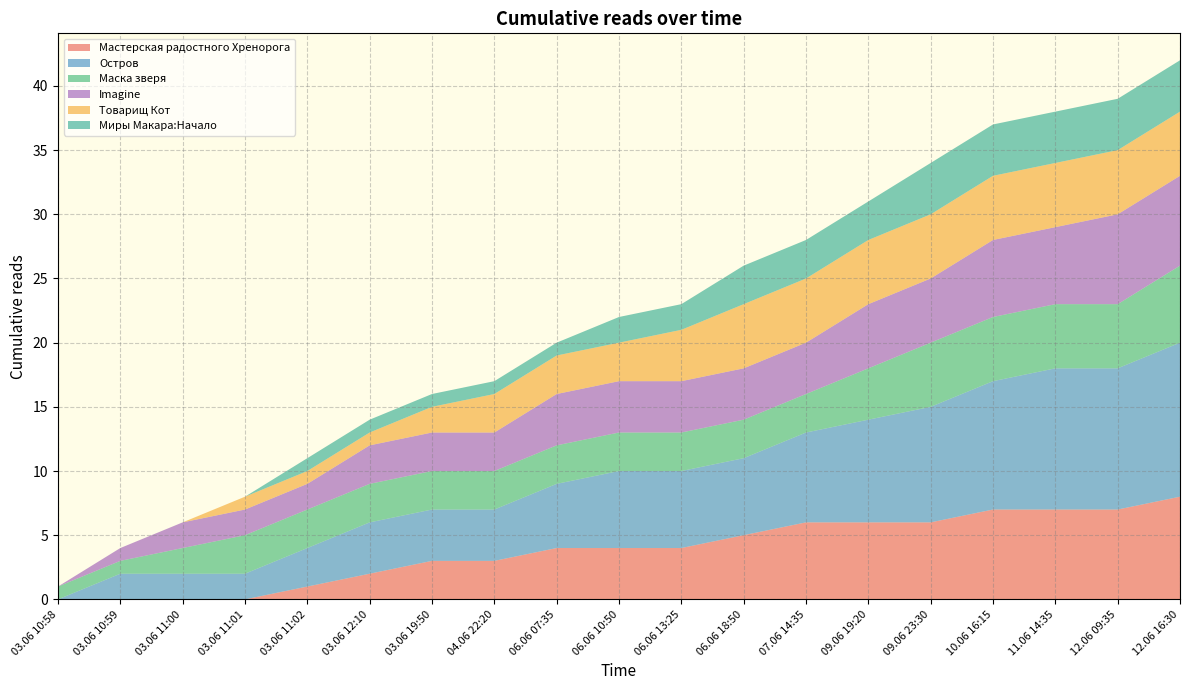

Reading left to right, extract all data points from this chart.

Мастерская радостного Хренорога: 03.06 10:58=0	03.06 10:59=0	03.06 11:00=0	03.06 11:01=0	03.06 11:02=1	03.06 12:10=2	03.06 19:50=3	04.06 22:20=3	06.06 07:35=4	06.06 10:50=4	06.06 13:25=4	06.06 18:50=5	07.06 14:35=6	09.06 19:20=6	09.06 23:30=6	10.06 16:15=7	11.06 14:35=7	12.06 09:35=7	12.06 16:30=8
Остров: 03.06 10:58=0	03.06 10:59=2	03.06 11:00=2	03.06 11:01=2	03.06 11:02=3	03.06 12:10=4	03.06 19:50=4	04.06 22:20=4	06.06 07:35=5	06.06 10:50=6	06.06 13:25=6	06.06 18:50=6	07.06 14:35=7	09.06 19:20=8	09.06 23:30=9	10.06 16:15=10	11.06 14:35=11	12.06 09:35=11	12.06 16:30=12
Маска зверя: 03.06 10:58=1	03.06 10:59=1	03.06 11:00=2	03.06 11:01=3	03.06 11:02=3	03.06 12:10=3	03.06 19:50=3	04.06 22:20=3	06.06 07:35=3	06.06 10:50=3	06.06 13:25=3	06.06 18:50=3	07.06 14:35=3	09.06 19:20=4	09.06 23:30=5	10.06 16:15=5	11.06 14:35=5	12.06 09:35=5	12.06 16:30=6
Imagine: 03.06 10:58=0	03.06 10:59=1	03.06 11:00=2	03.06 11:01=2	03.06 11:02=2	03.06 12:10=3	03.06 19:50=3	04.06 22:20=3	06.06 07:35=4	06.06 10:50=4	06.06 13:25=4	06.06 18:50=4	07.06 14:35=4	09.06 19:20=5	09.06 23:30=5	10.06 16:15=6	11.06 14:35=6	12.06 09:35=7	12.06 16:30=7
Товарищ Кот: 03.06 10:58=0	03.06 10:59=0	03.06 11:00=0	03.06 11:01=1	03.06 11:02=1	03.06 12:10=1	03.06 19:50=2	04.06 22:20=3	06.06 07:35=3	06.06 10:50=3	06.06 13:25=4	06.06 18:50=5	07.06 14:35=5	09.06 19:20=5	09.06 23:30=5	10.06 16:15=5	11.06 14:35=5	12.06 09:35=5	12.06 16:30=5
Миры Макара:Начало: 03.06 10:58=0	03.06 10:59=0	03.06 11:00=0	03.06 11:01=0	03.06 11:02=1	03.06 12:10=1	03.06 19:50=1	04.06 22:20=1	06.06 07:35=1	06.06 10:50=2	06.06 13:25=2	06.06 18:50=3	07.06 14:35=3	09.06 19:20=3	09.06 23:30=4	10.06 16:15=4	11.06 14:35=4	12.06 09:35=4	12.06 16:30=4